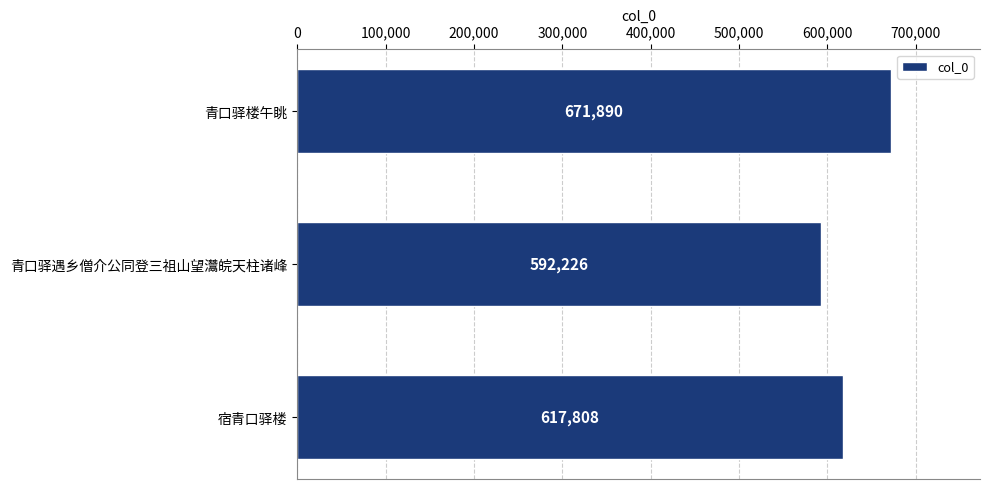

True or false: the data shows 671890 at 青口驿楼午眺.

True